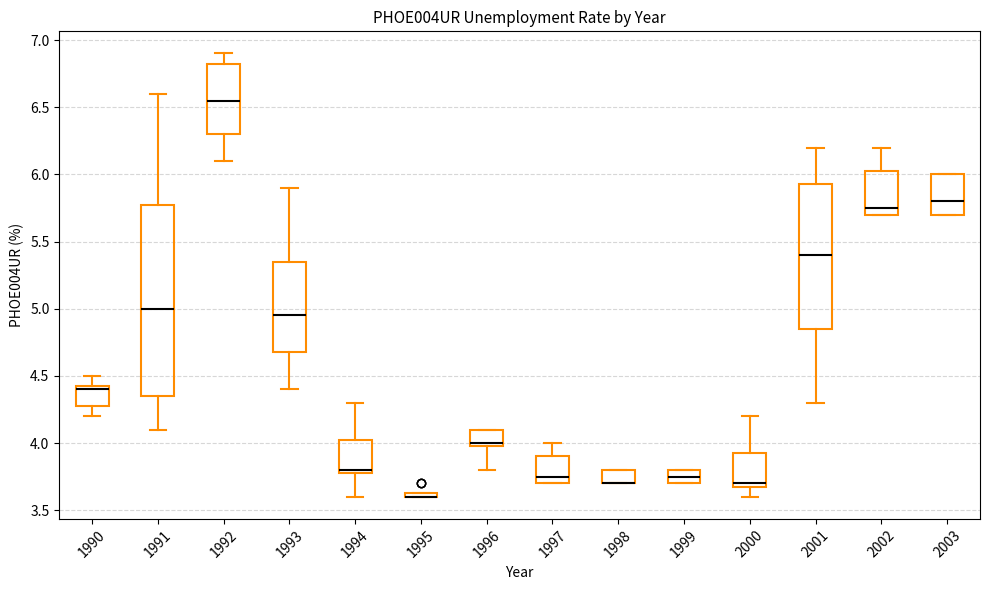

Comparing the boxes themselves (not the whiskers), which one is the tallest?

1991